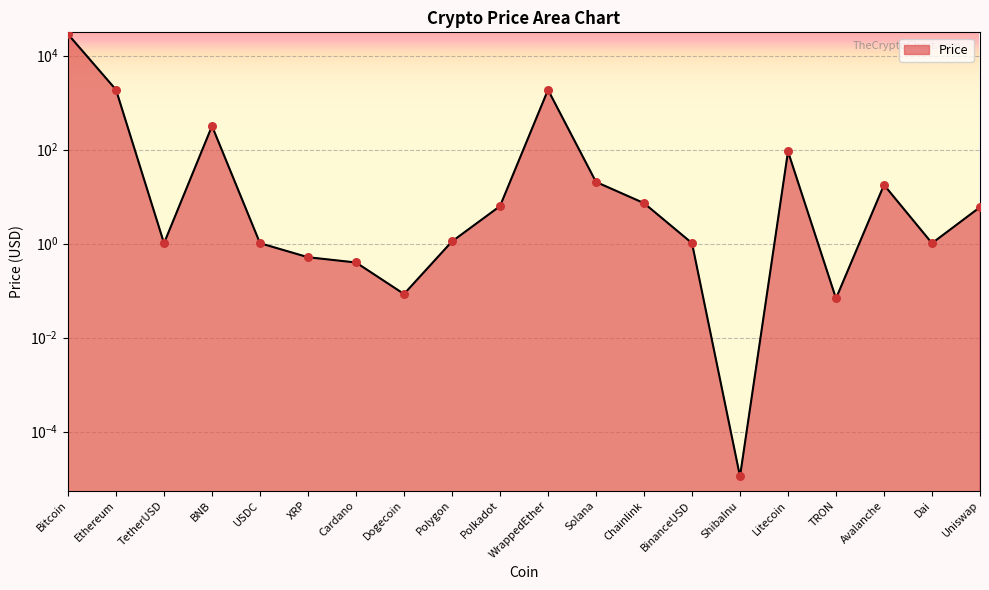

Between USDC and WrappedEther, which is larger?

WrappedEther